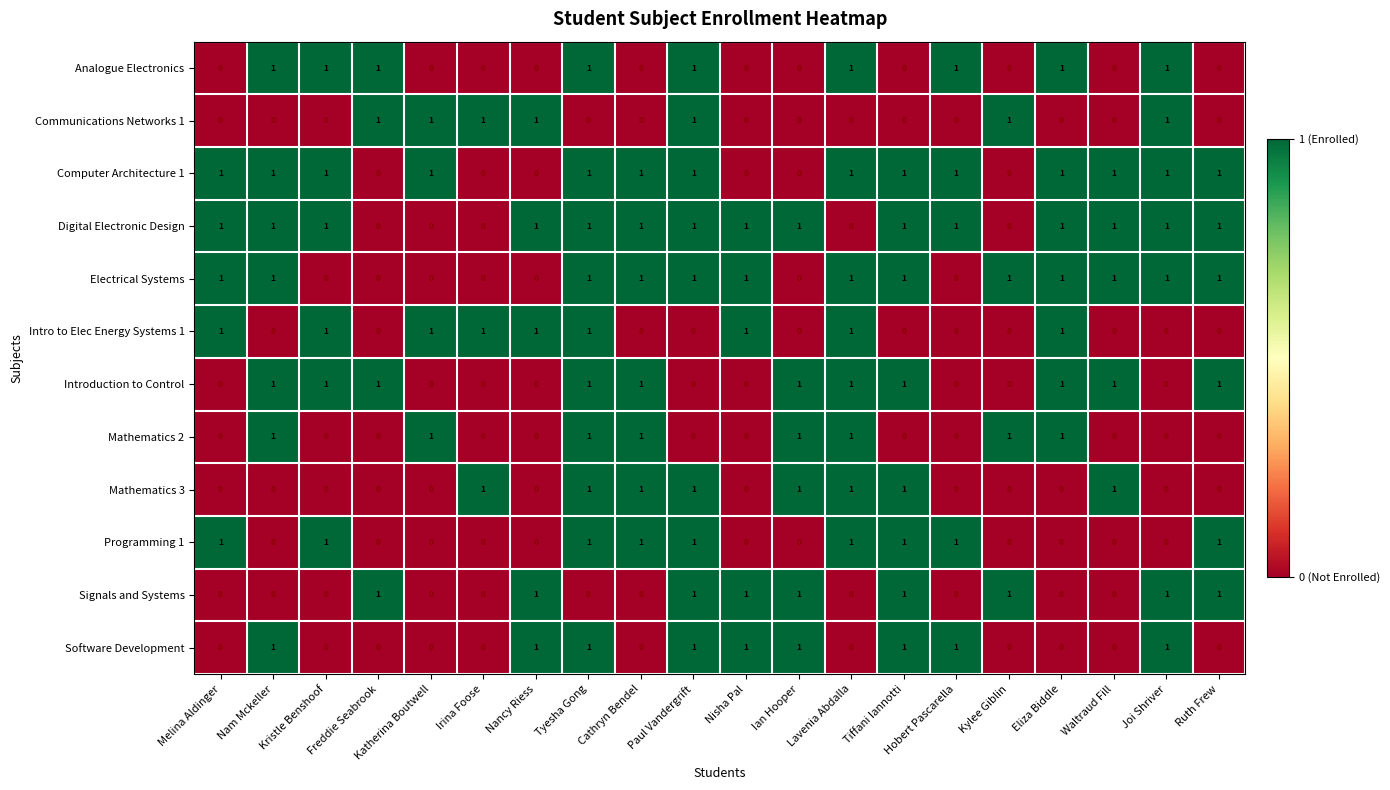

What is the sum of all Electrical Systems values?

13